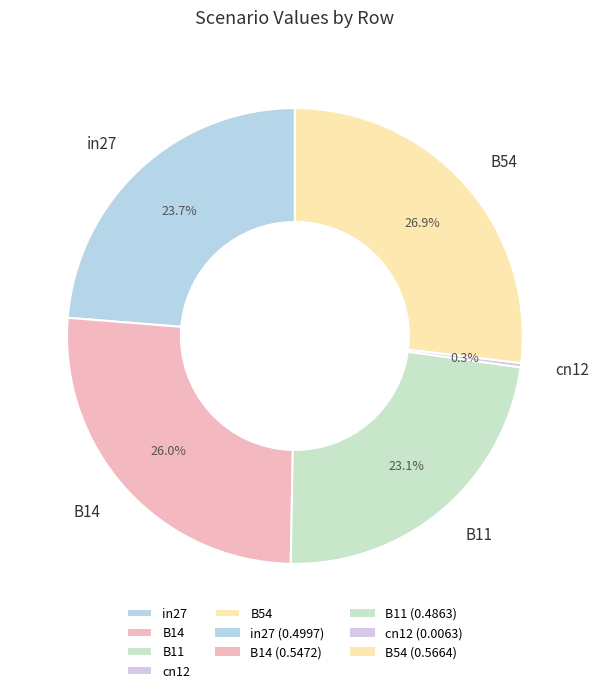

Is it true that cn12 is 0% of the pie?

True